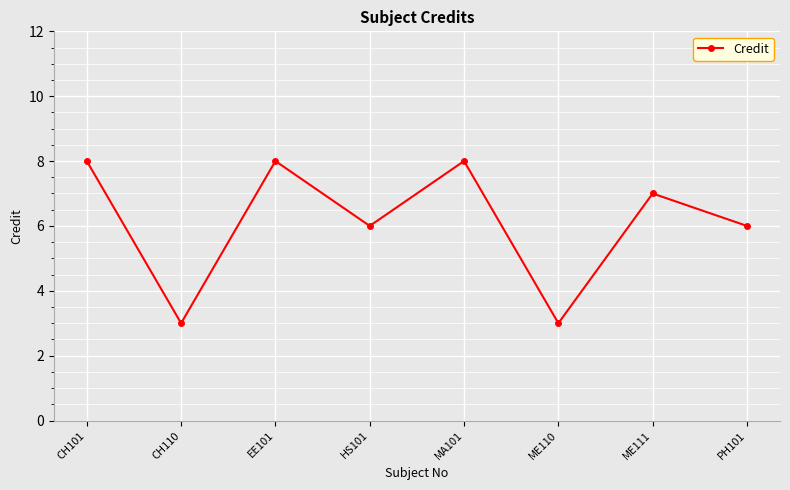

What is the maximum value shown in the chart?

8